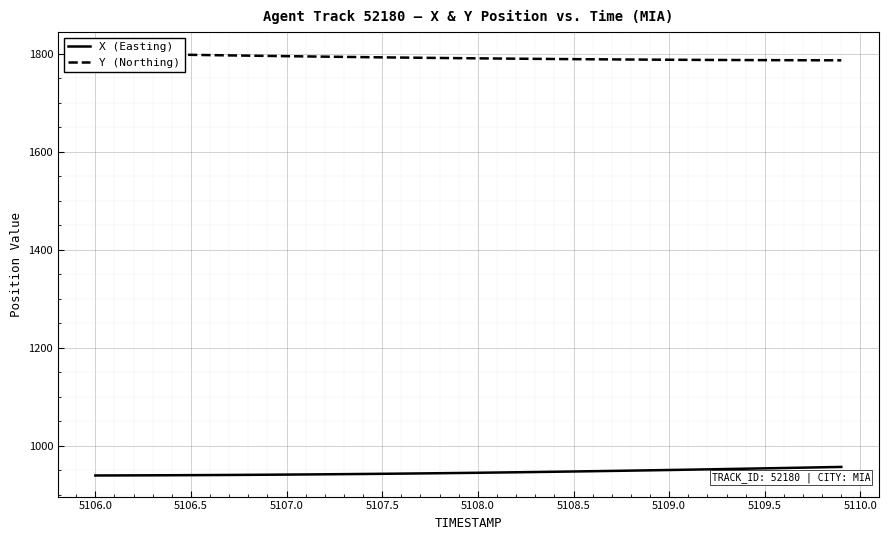

Is it true that X (Easting) equals 950.0 at 5109.0?

True